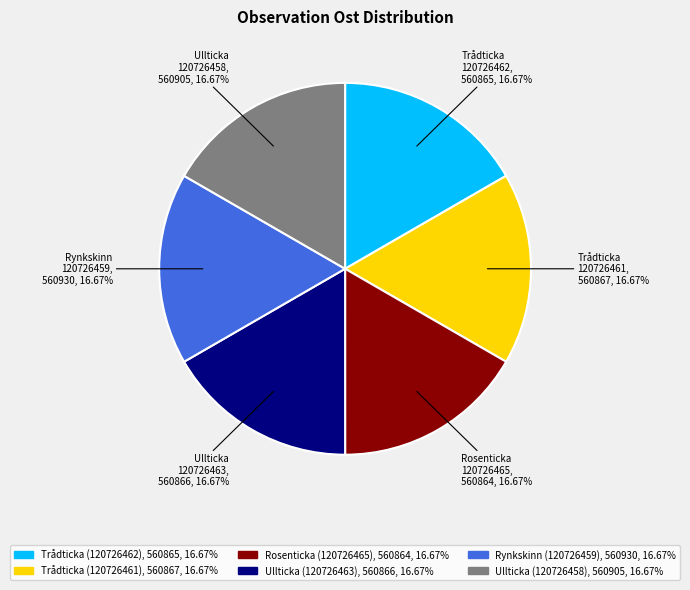

Does Trådticka (120726461) account for over 50% of the chart?

No